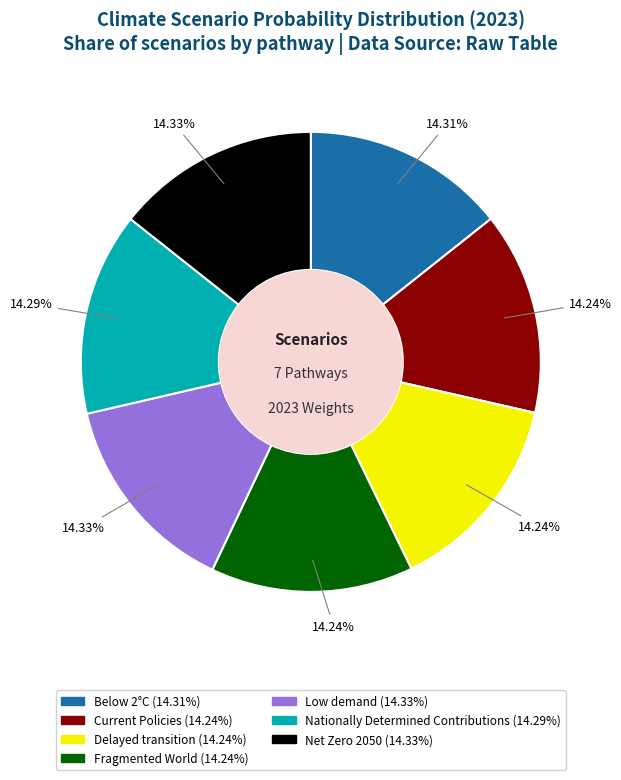

Does Fragmented World account for over 50% of the chart?

No